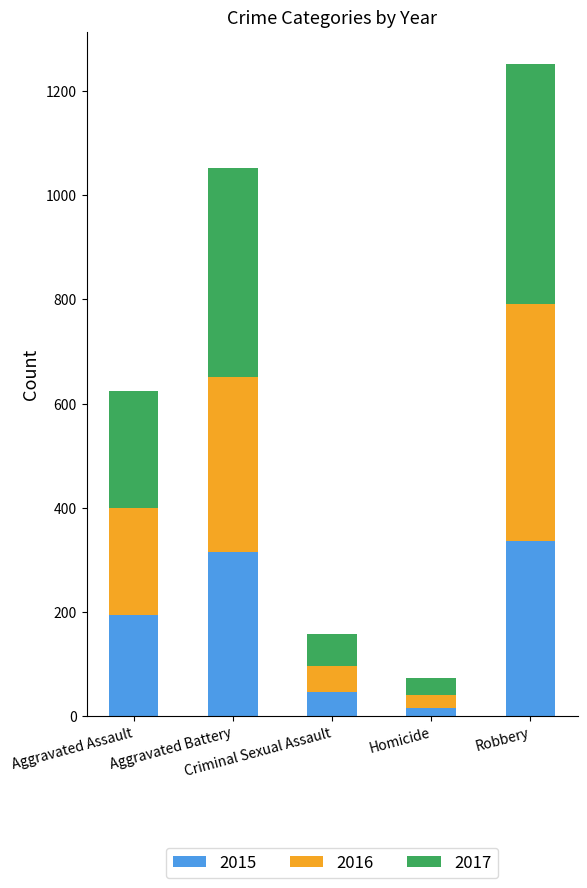

What is the difference between the second highest and second lowest values in the 2015 series?

270